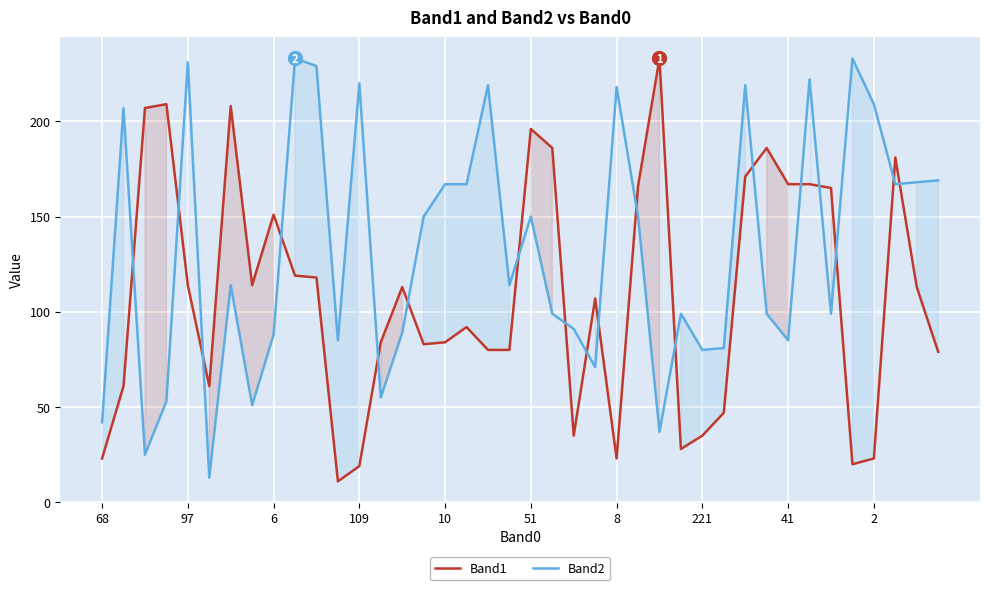

How many intersections are there between Band2 and Band1?

18